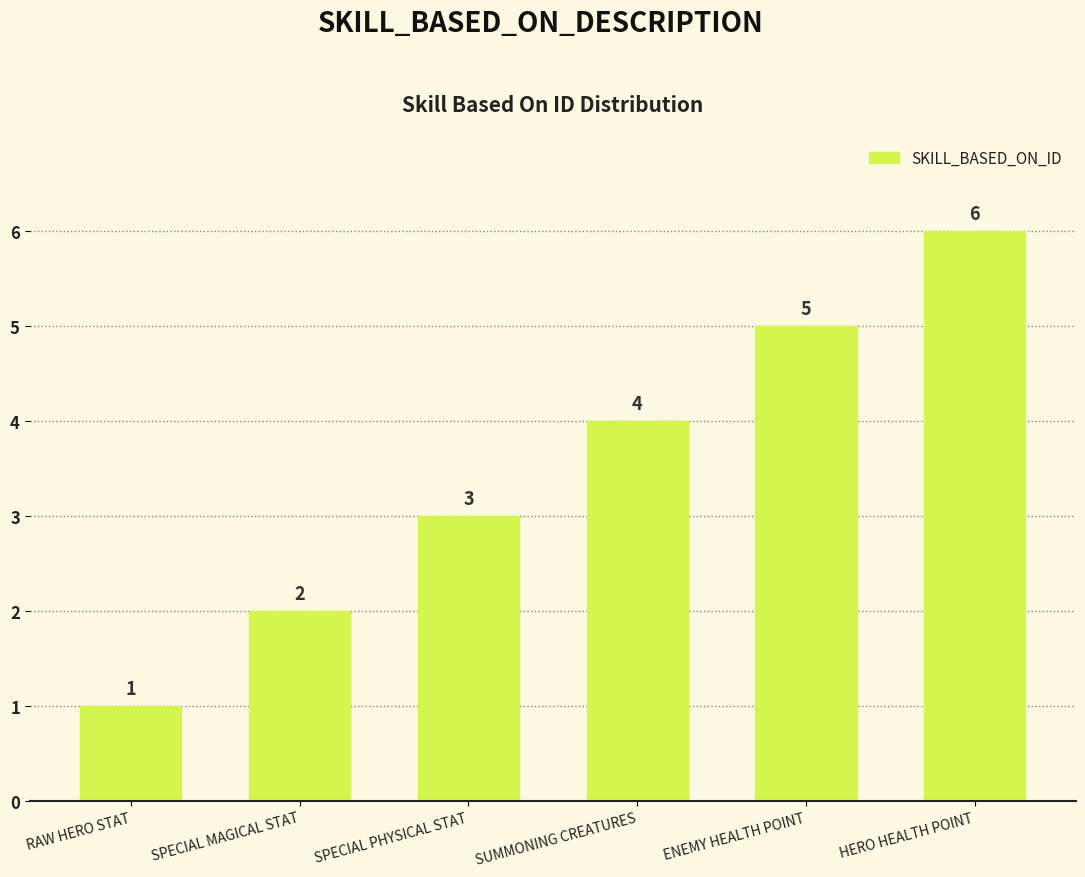

What is the value of the 2nd bar from the left?

2